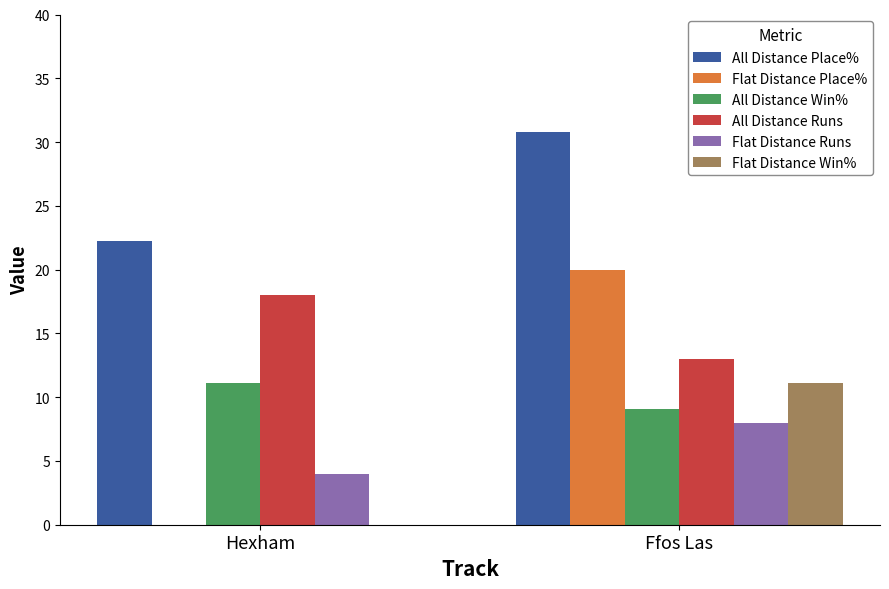

Is the value of All Distance Place% at Hexham greater than the value of Flat Distance Win% at Ffos Las?

Yes